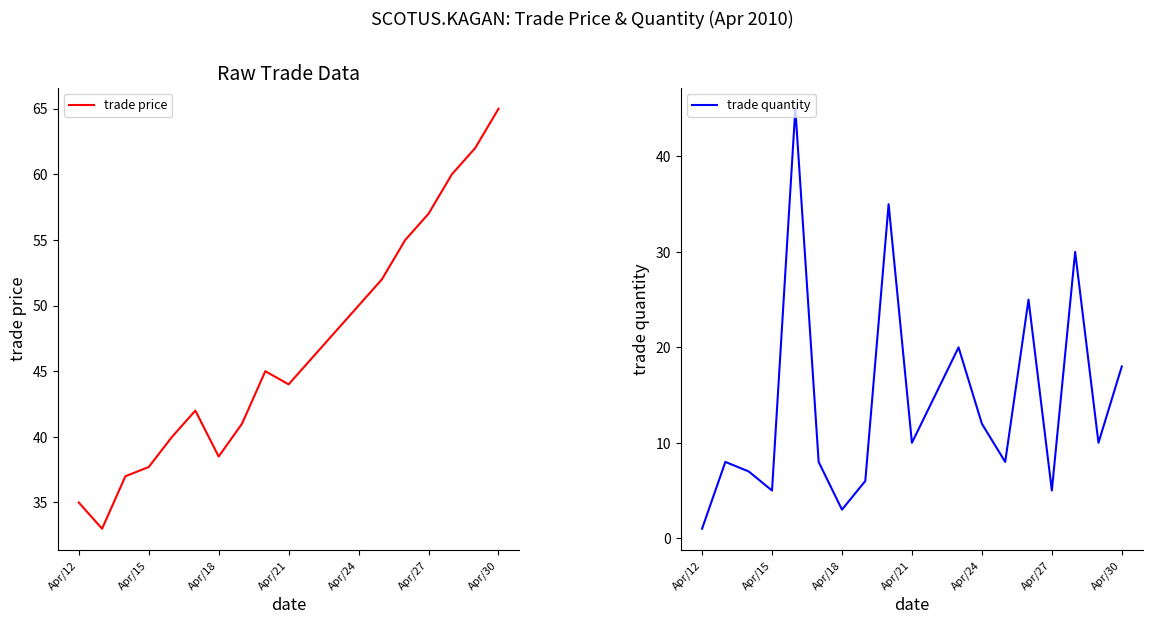

True or false: trade quantity has a value of 0.5 at Apr/12.

False